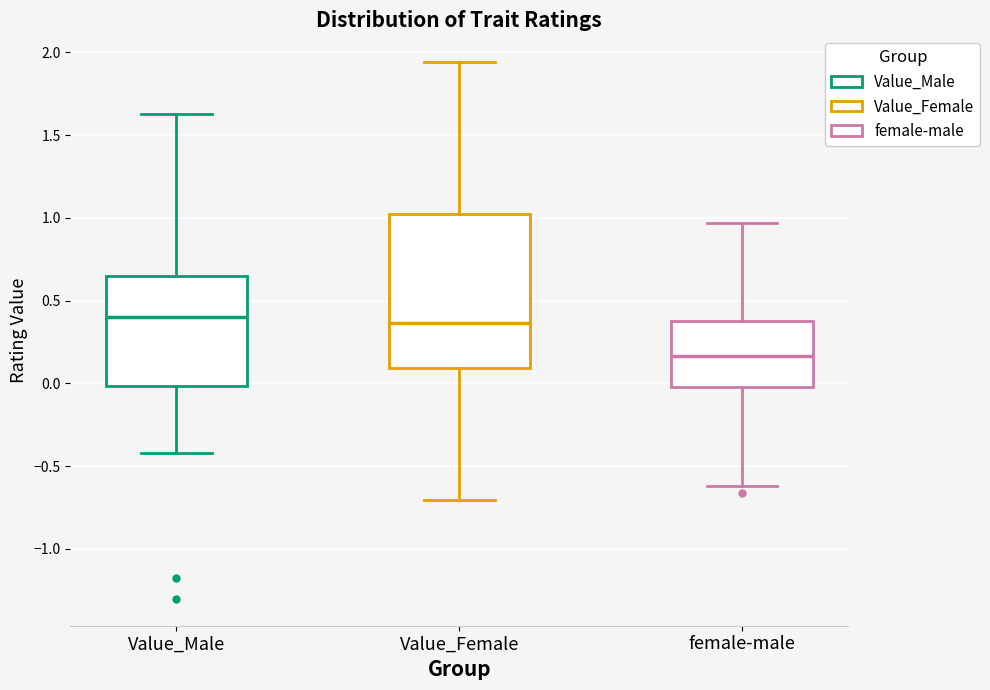

Where does the upper whisker of the box for Value_Female end on the y-axis? The values are not printed on the chart, so give them approximately, as read against the axis.

1.95